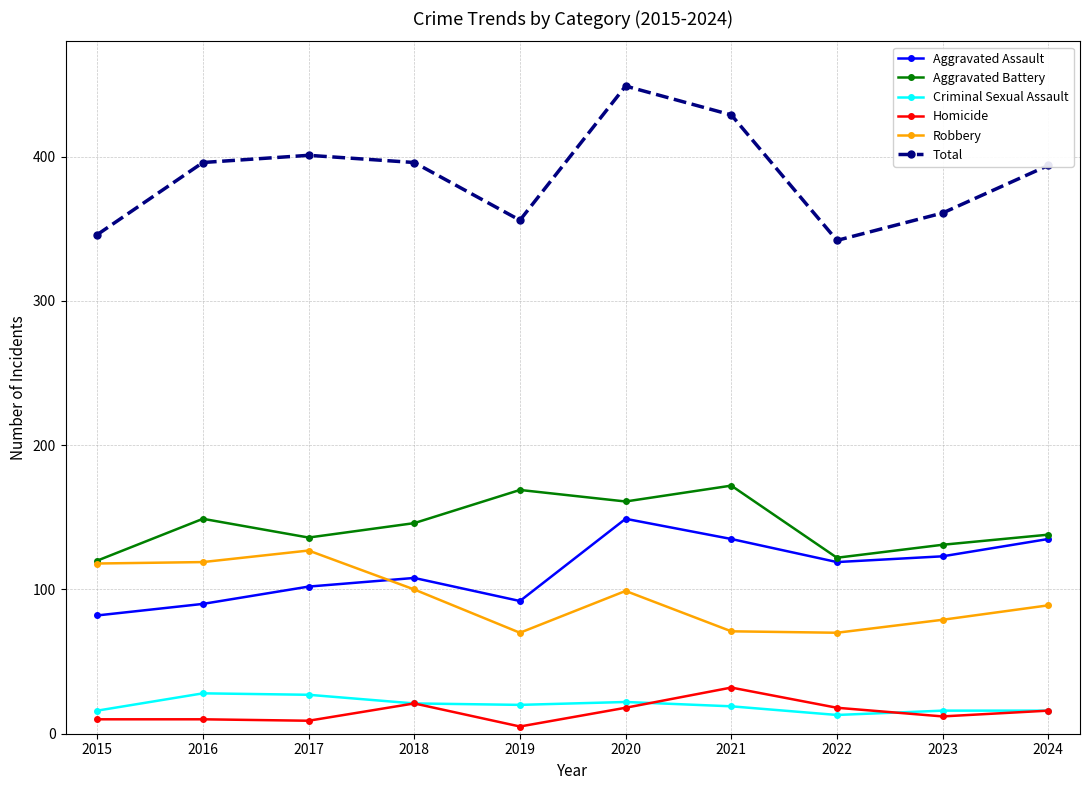

The value of Total at 2022 is 481. True or false?

False